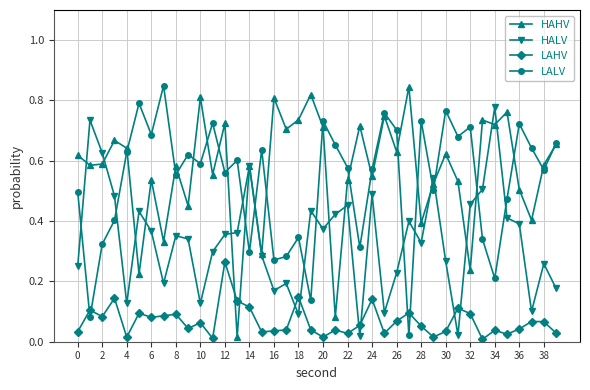

How many intersections are there between LAHV and HALV?

6